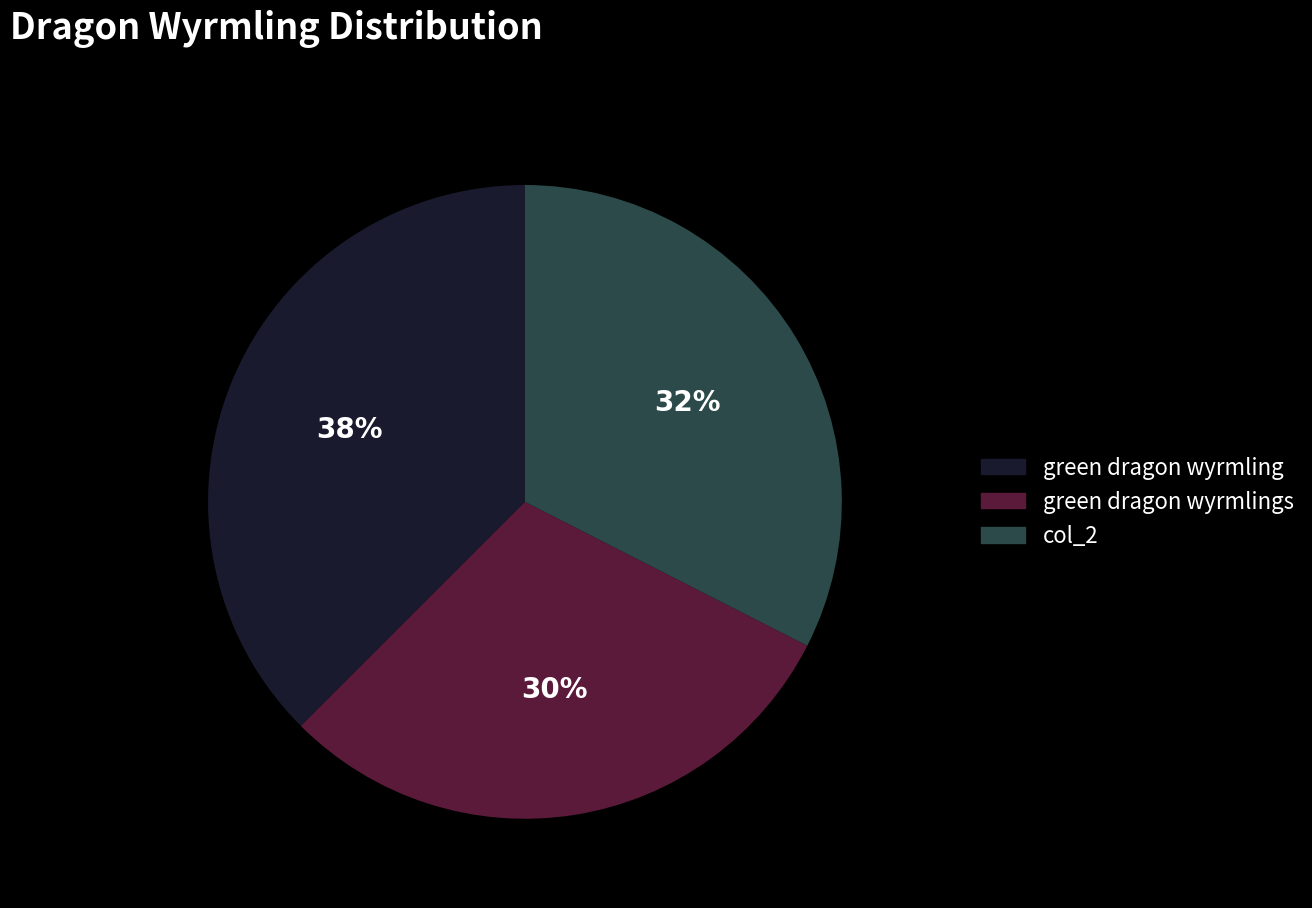

Does any single category account for the majority?

No